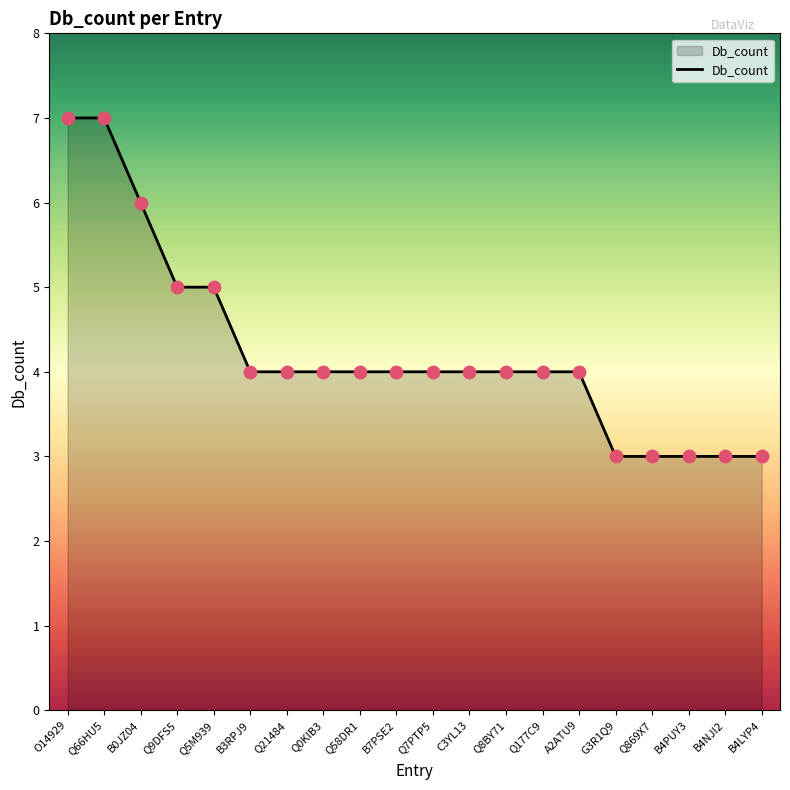

What is the ratio of the value at Q177C9 to the value at Q5M939?

0.8